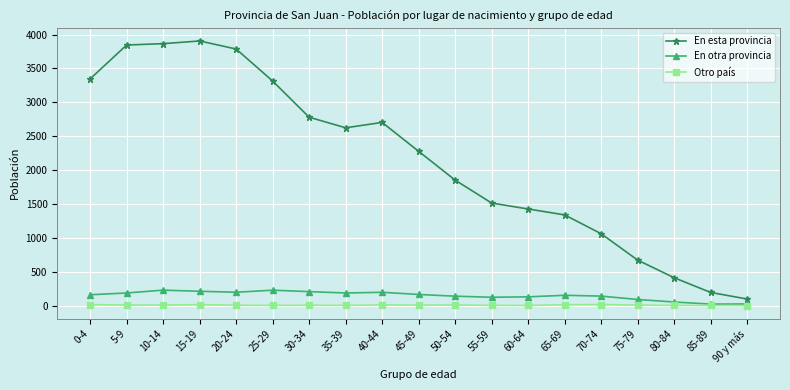

Does the chart have visible grid lines?

Yes